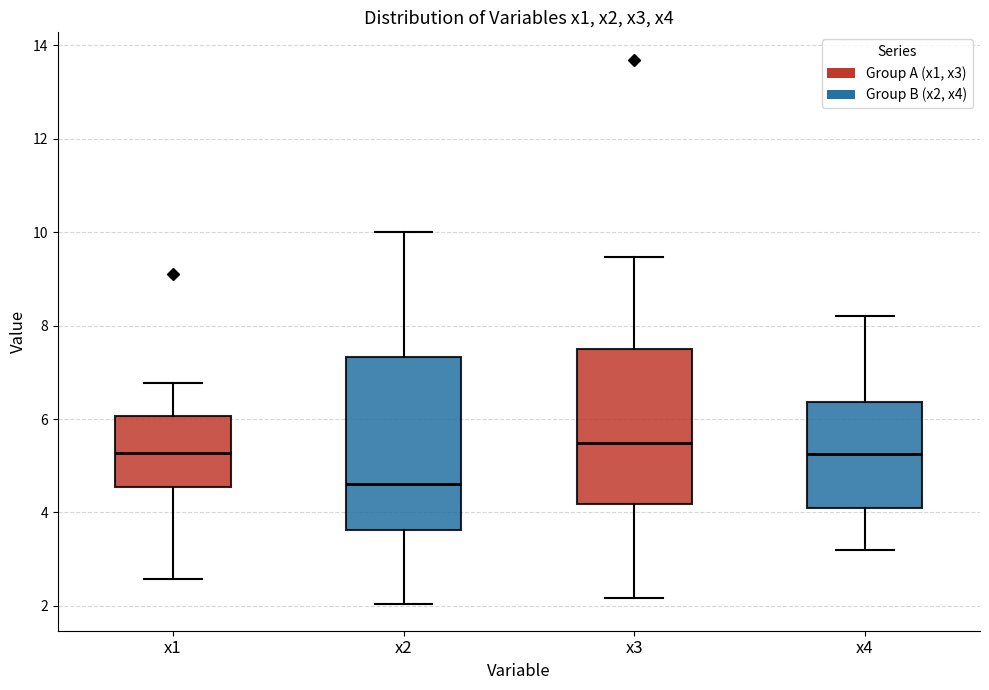

Where does the lower whisker of the box for x1 end on the y-axis? The values are not printed on the chart, so give them approximately, as read against the axis.

2.6